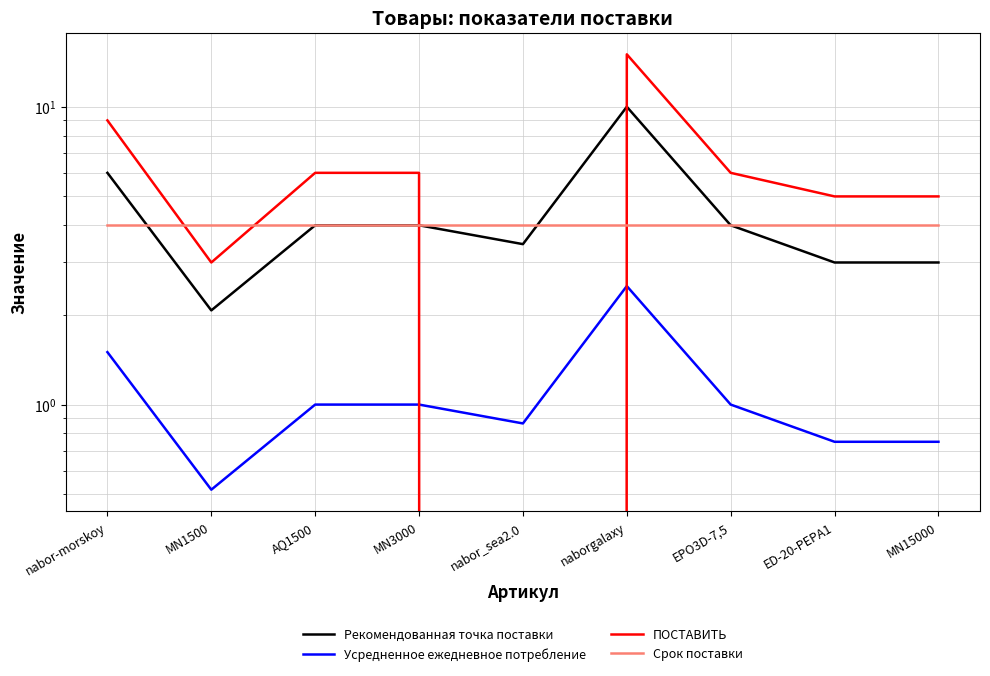

Is it true that Усредненное ежедневное потребление equals 2.4 at nabor-morskoy?

False